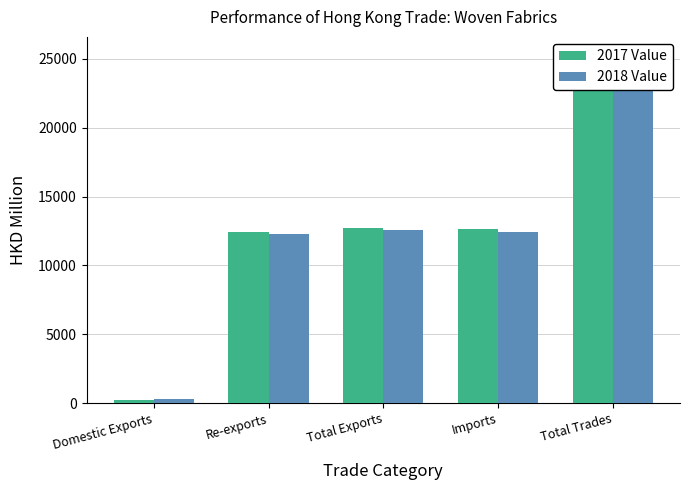

Reading left to right, transcribe all the data shown in this chart.

2017 Value: Domestic Exports=259.0	Re-exports=12438.5	Total Exports=12697.5	Imports=12627.5	Total Trades=25325.0
2018 Value: Domestic Exports=292.2	Re-exports=12267.5	Total Exports=12559.7	Imports=12430.3	Total Trades=24990.0